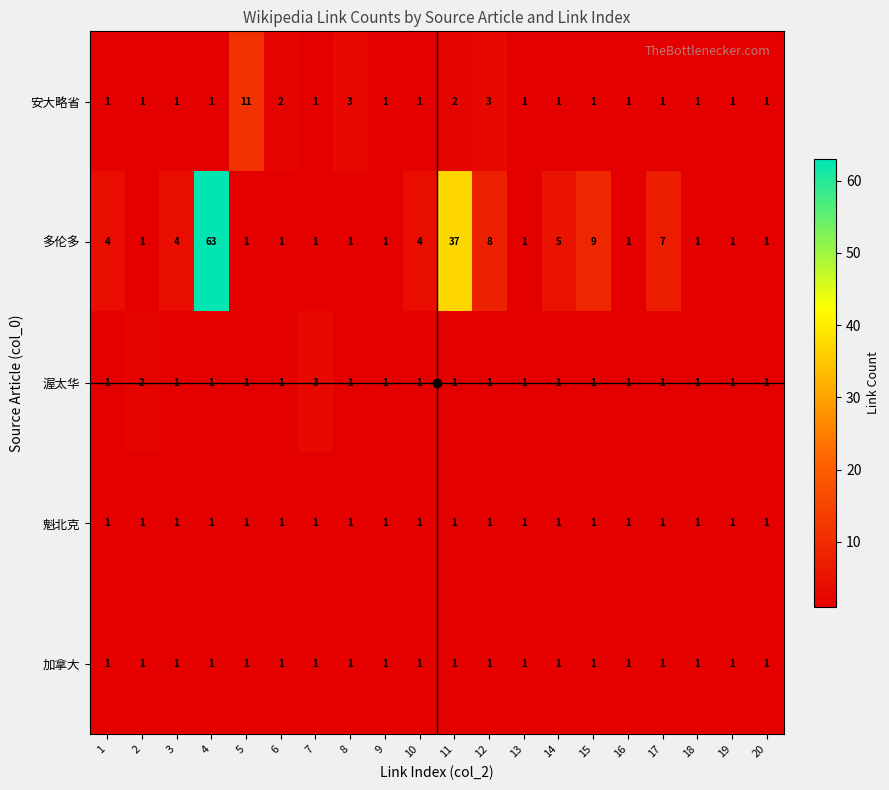

Which category has the highest value across all series?

4